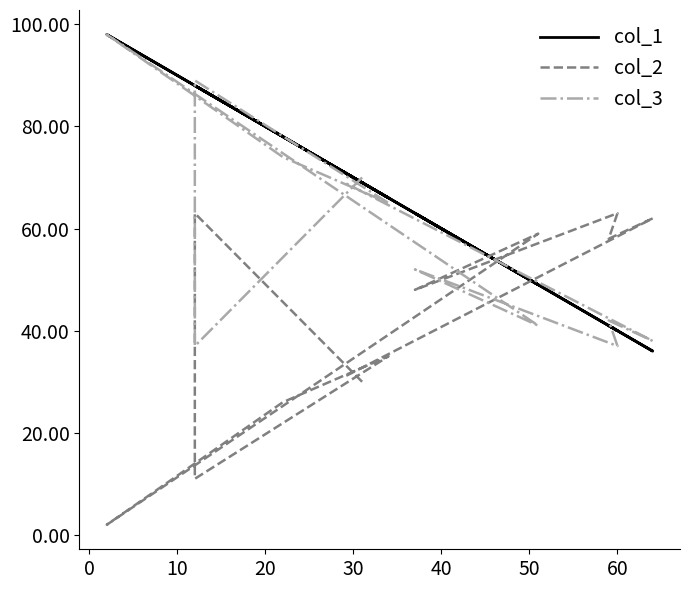

How many interior local peaks does the col_3 series have?

4